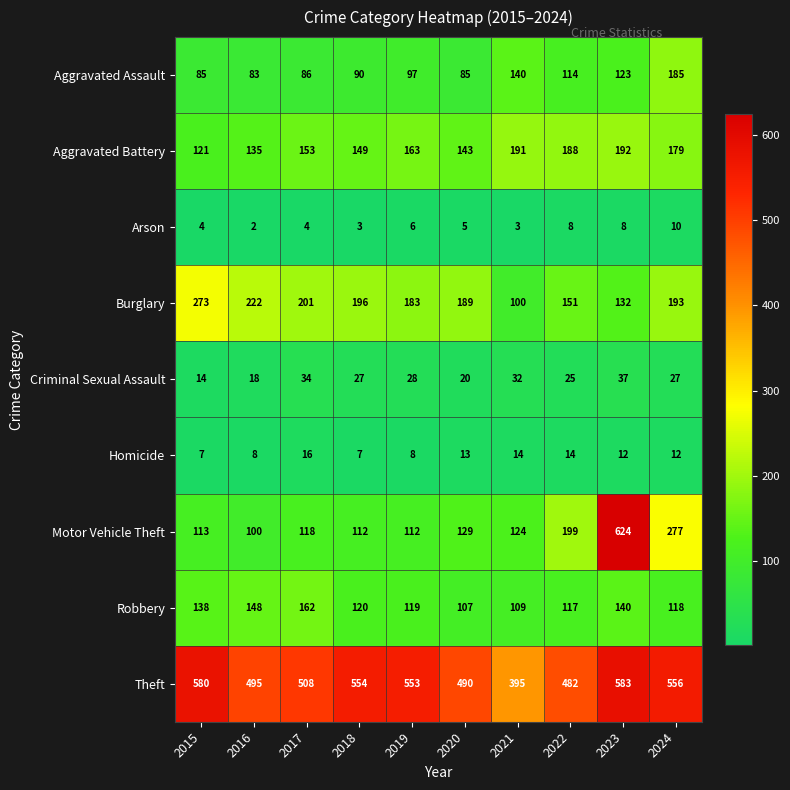

Which series has the widest spread of values?

Motor Vehicle Theft